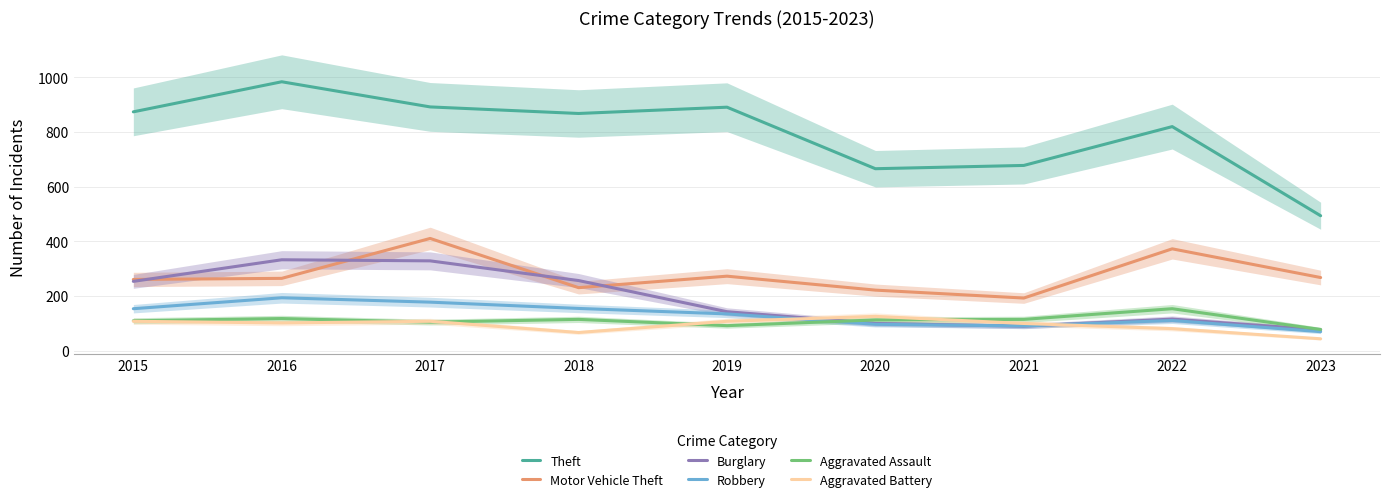

Reading left to right, transcribe all the data shown in this chart.

Theft: 874	984	892	868	891	666	678	820	494
Motor Vehicle Theft: 261	265	411	231	273	222	193	373	268
Burglary: 254	333	329	257	143	100	90	116	77
Robbery: 154	194	178	155	135	97	91	111	70
Aggravated Assault: 110	118	105	115	92	113	115	154	78
Aggravated Battery: 108	102	108	67	108	126	100	81	44